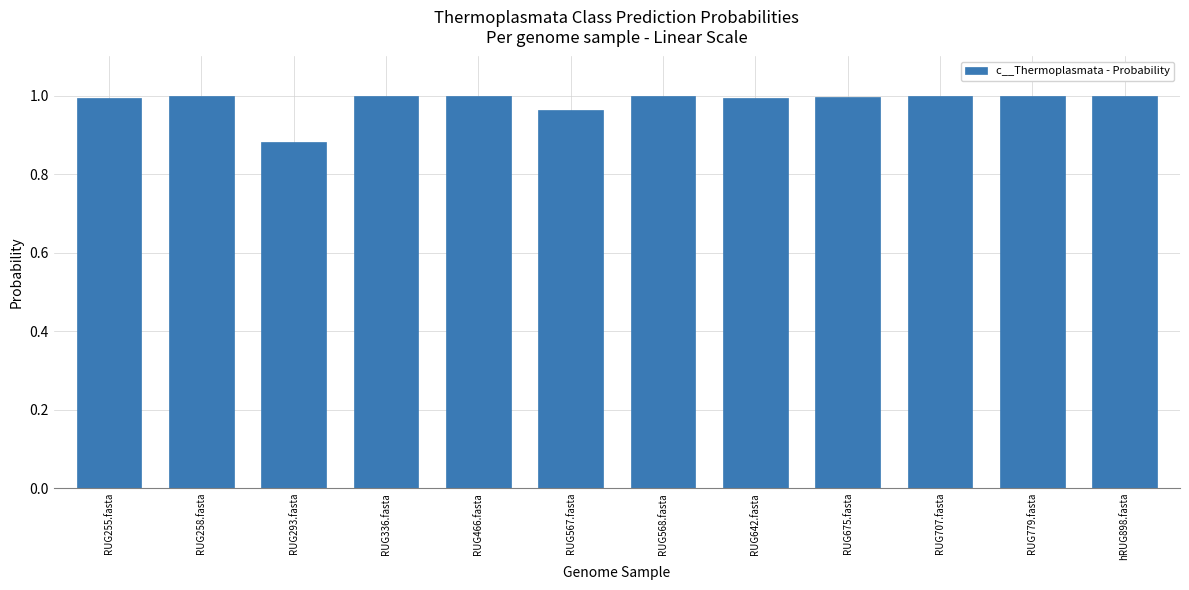

Which has a higher value, RUG293.fasta or RUG255.fasta?

RUG255.fasta